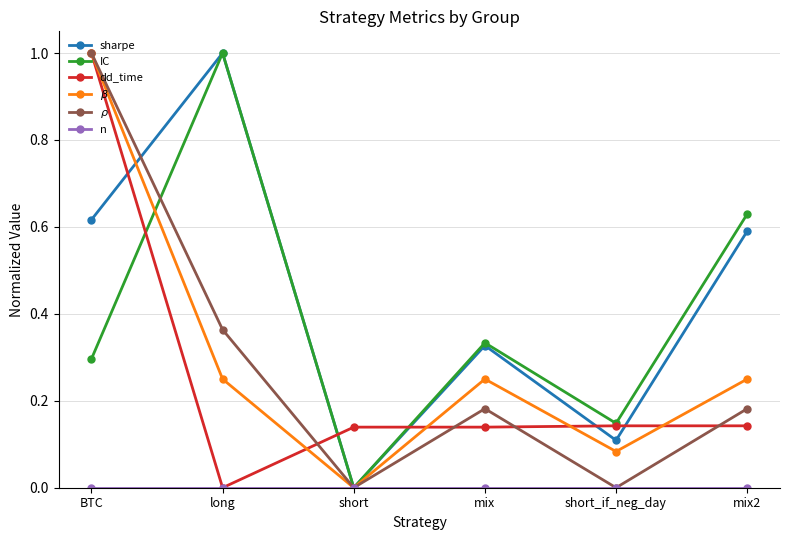

True or false: sharpe has a value of 0.4 at mix2.

False